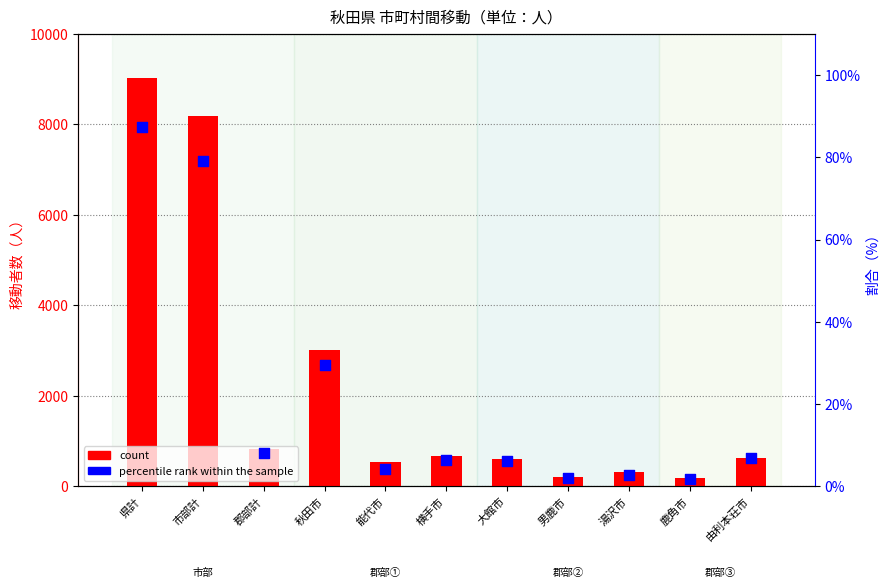

At how many categories does at least one series exceed 4274?

2